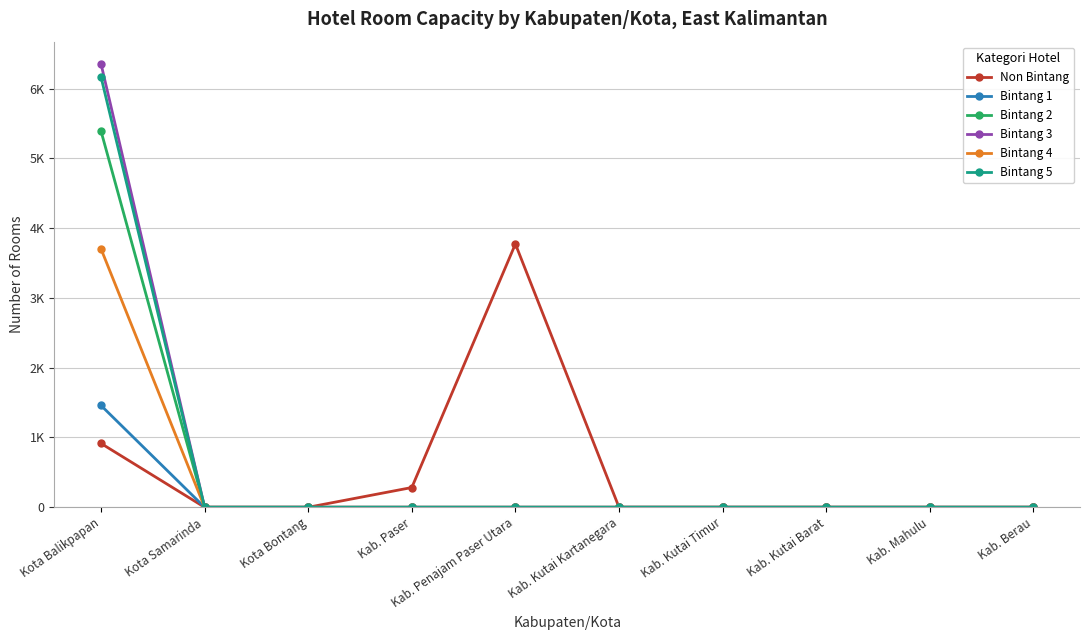

Which series changed the most between Kab. Paser and Kab. Penajam Paser Utara?

Non Bintang